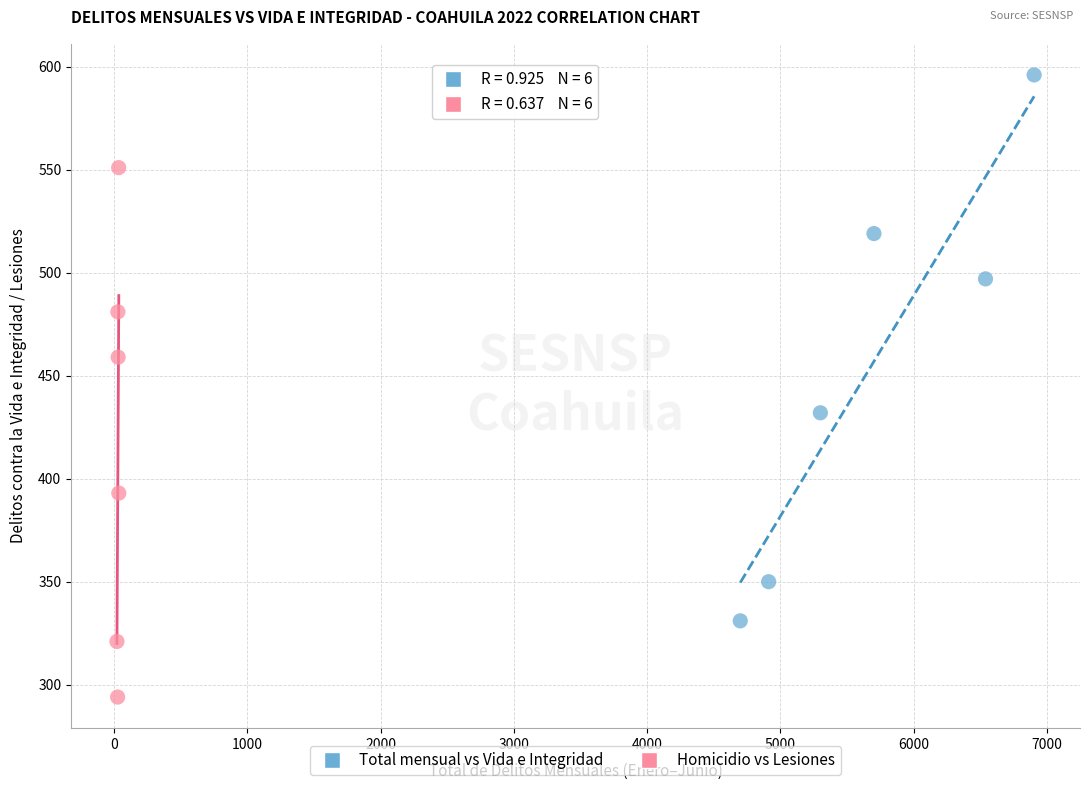

Which series reaches the maximum Y coordinate?

Total mensual vs Vida e Integridad